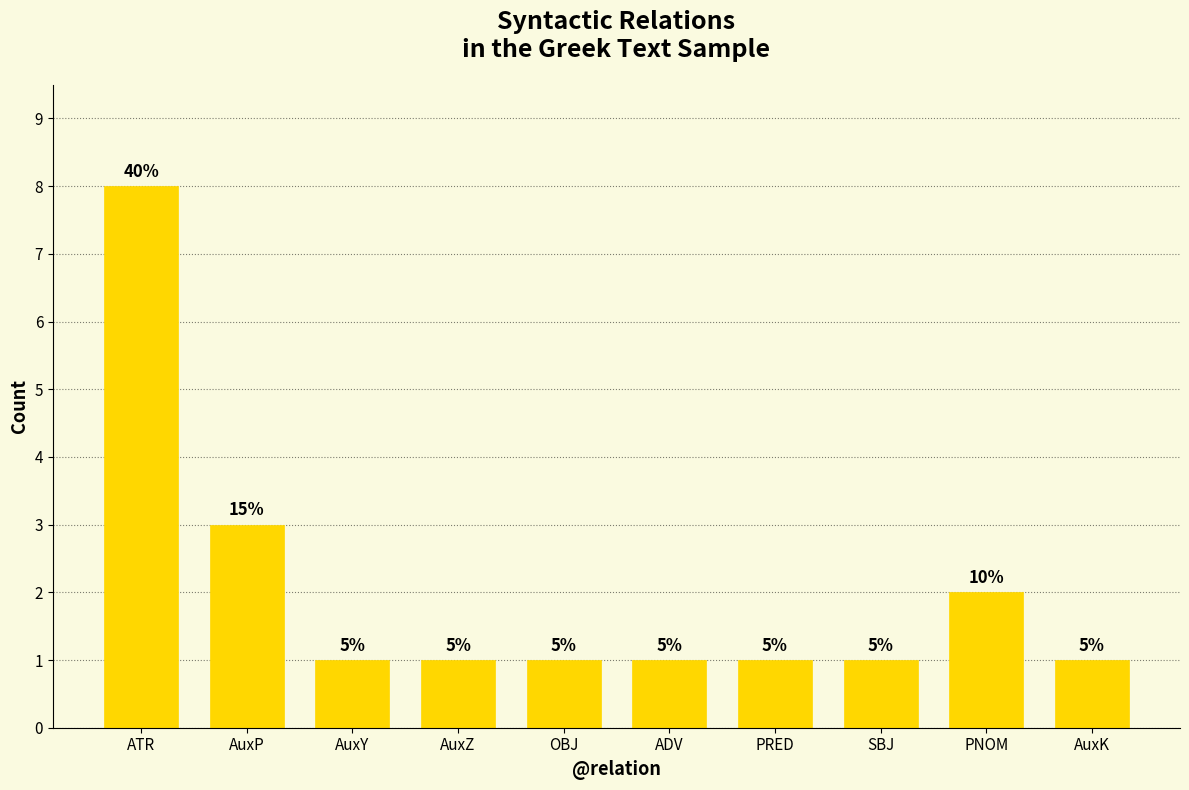

True or false: the data shows 0 at ADV.

False